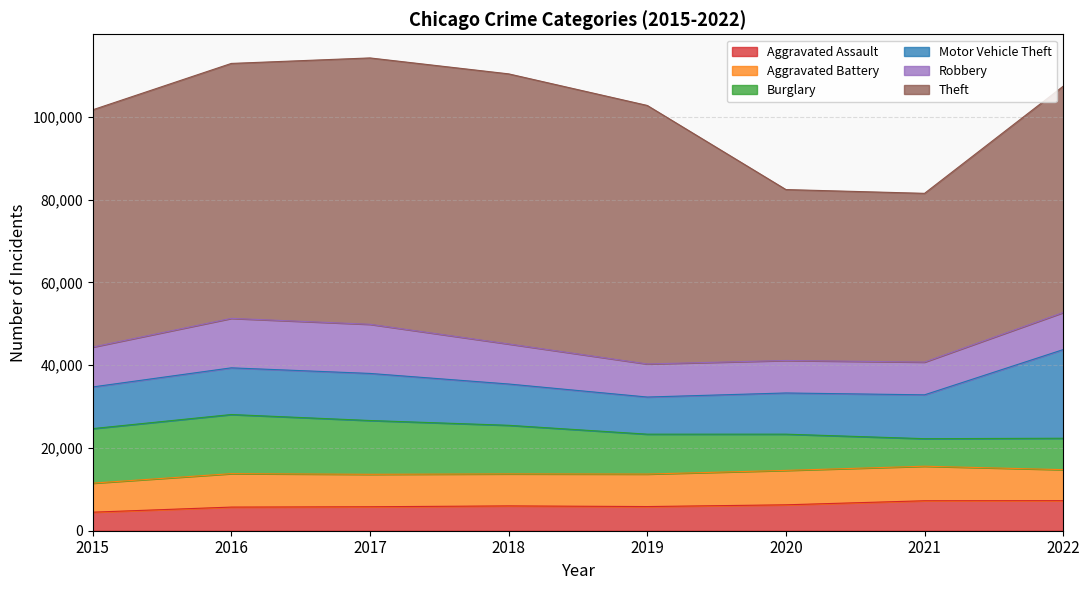

What is the spread (max minus min) of values at 2020?

35050